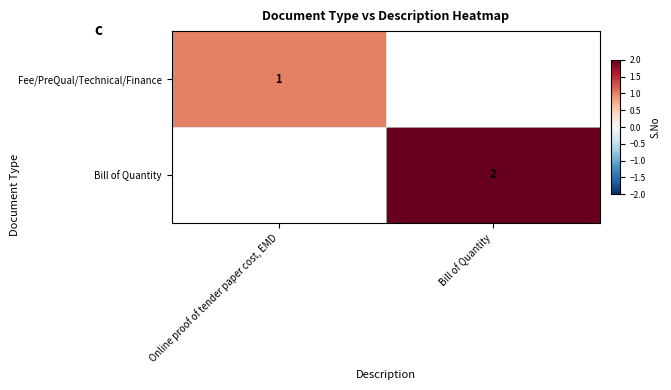

Count the number of data series in this chart.

2